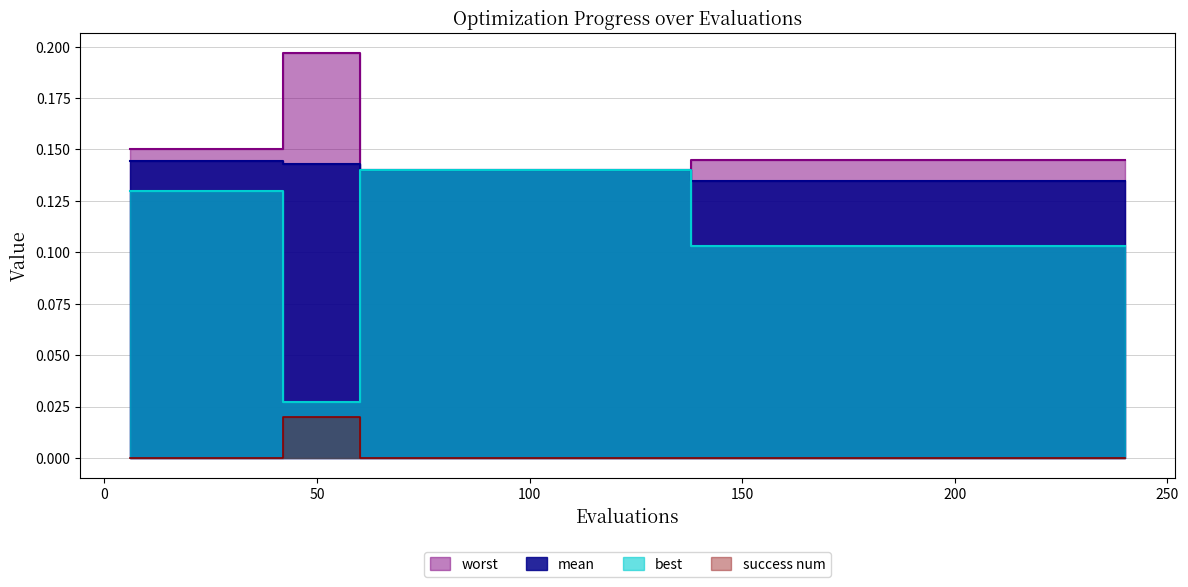

How many data points does each series have?

40